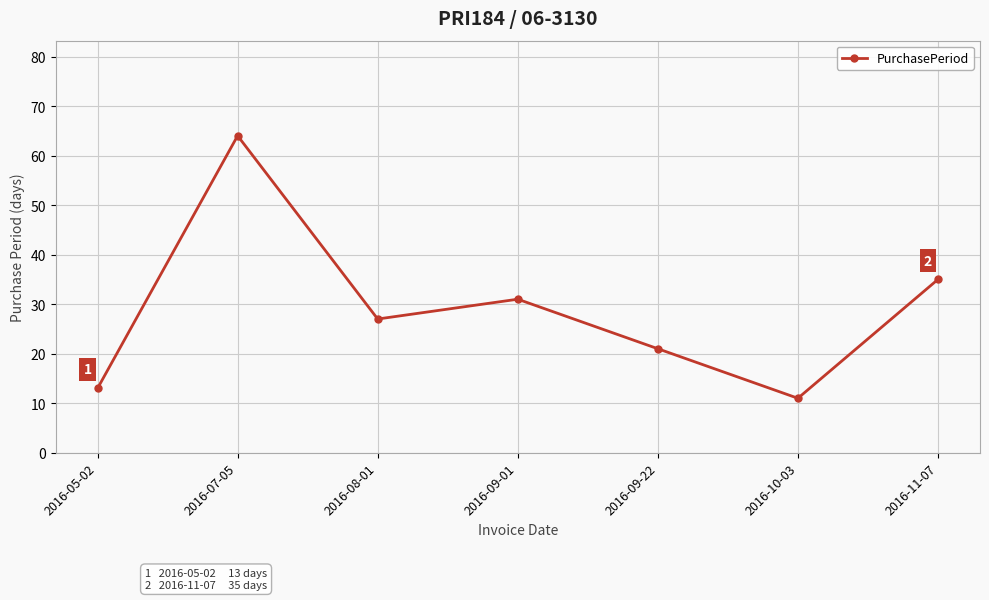

Which label corresponds to the largest value in the chart?

2016-07-05